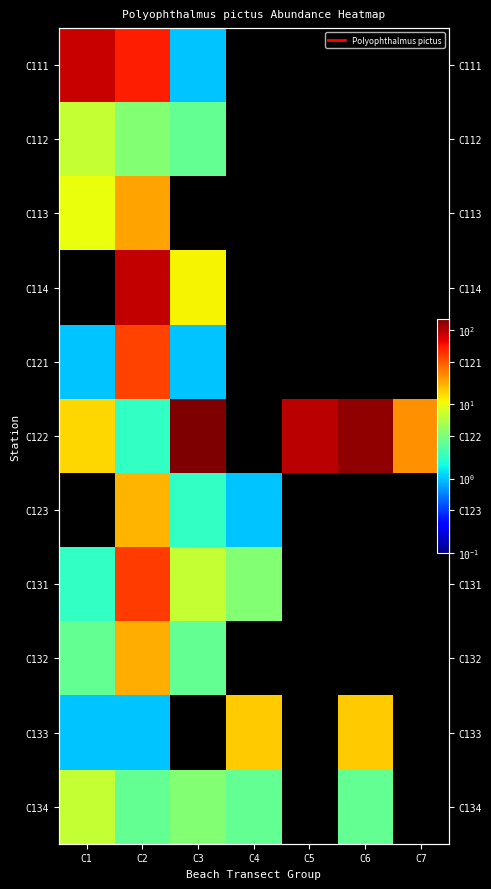

The value of C134 at C2 is 3. True or false?

True